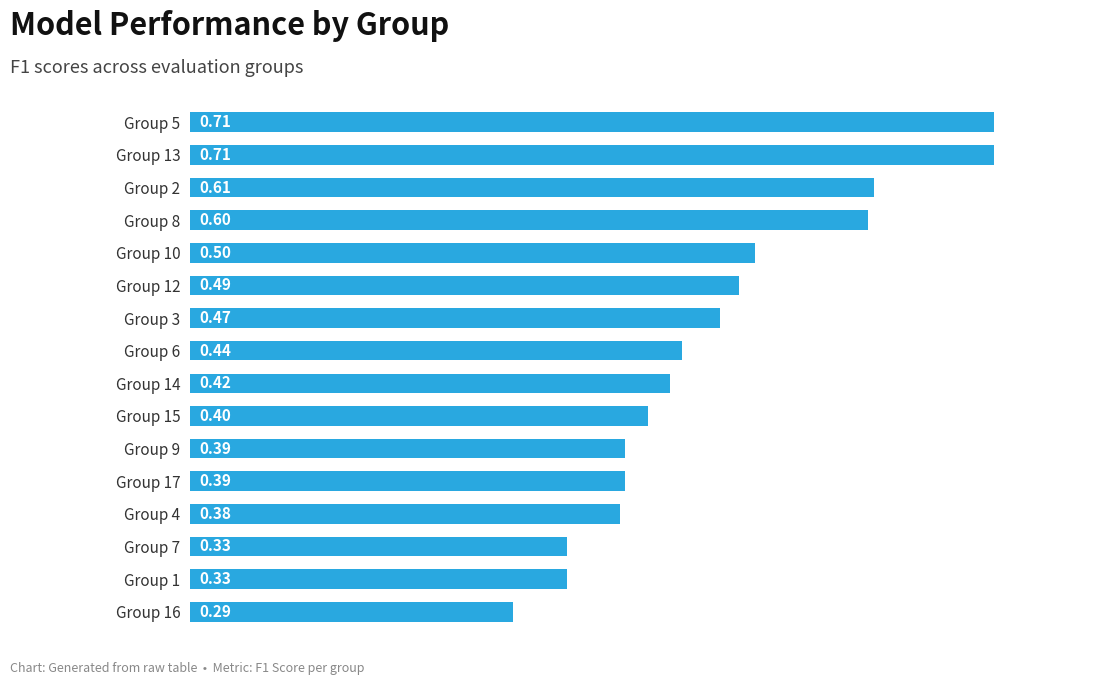

What is the sum of all values?

7.5